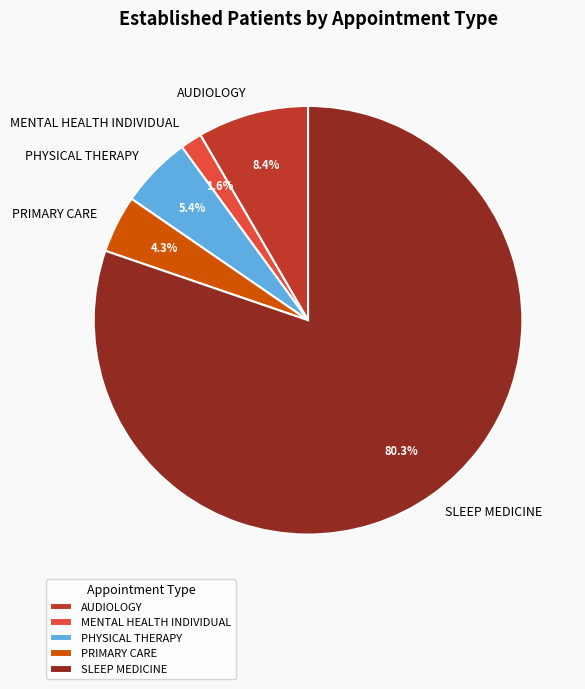

The MENTAL HEALTH INDIVIDUAL slice represents 2% of the pie. True or false?

True